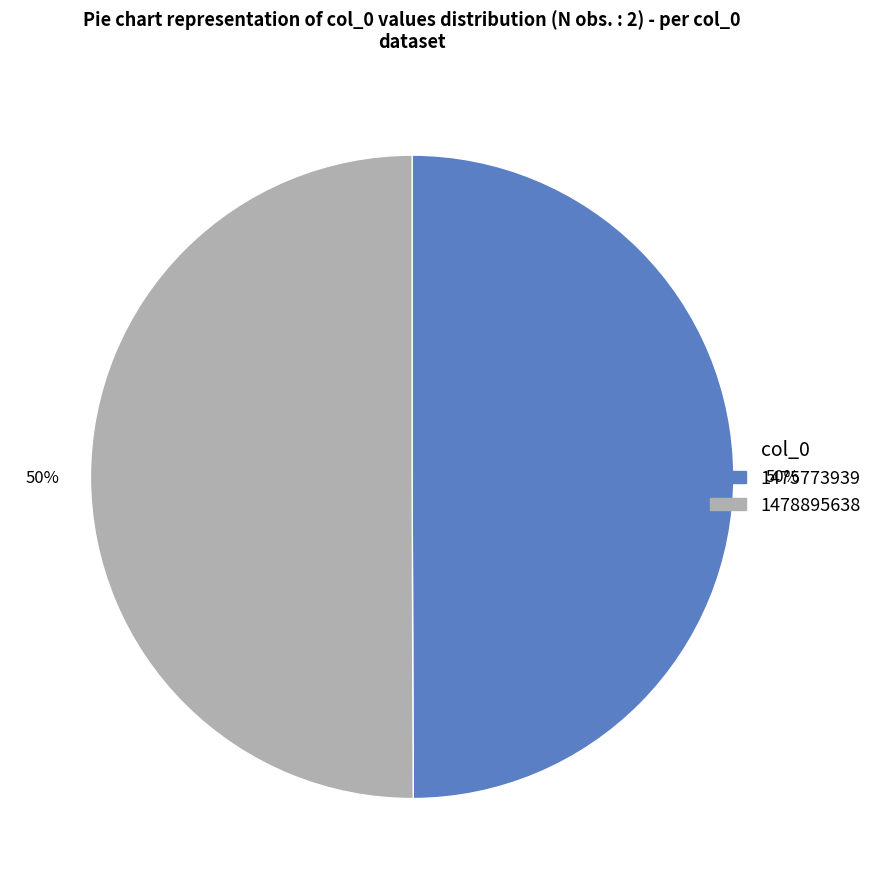

Is the sum of 1475773939 and 1478895638 greater than half?

Yes